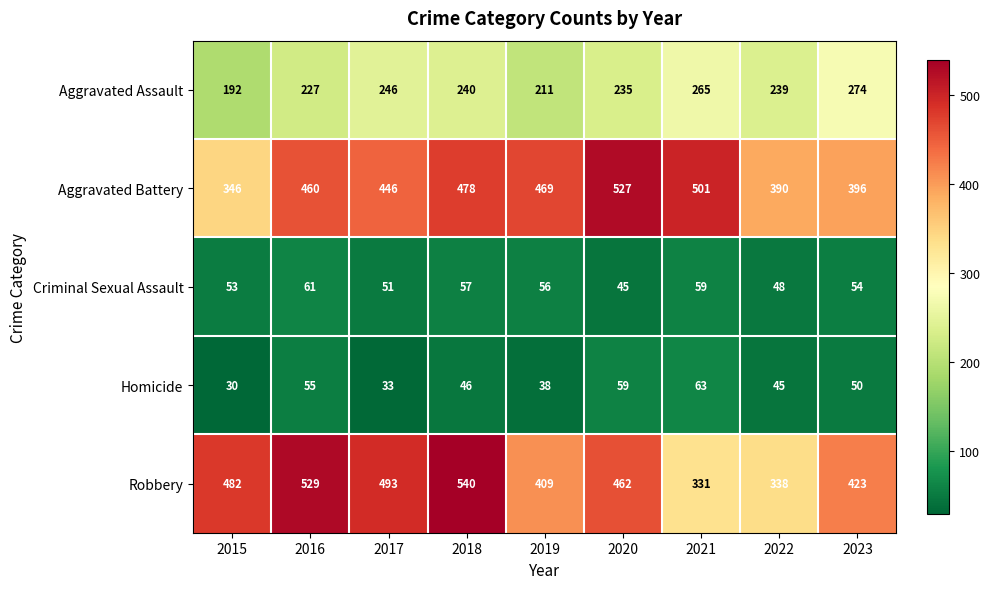

Between 2017 and 2020, which series saw the biggest shift?

Aggravated Battery